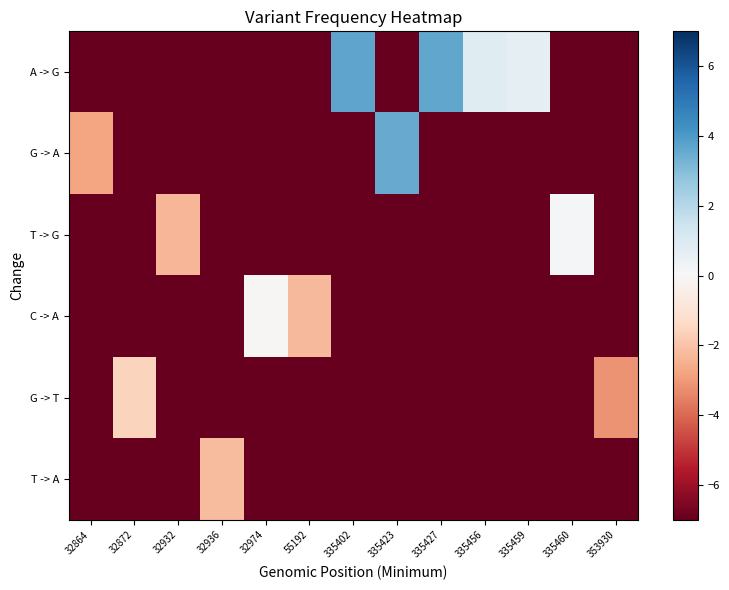

Which series has the widest spread of values?

A -> G